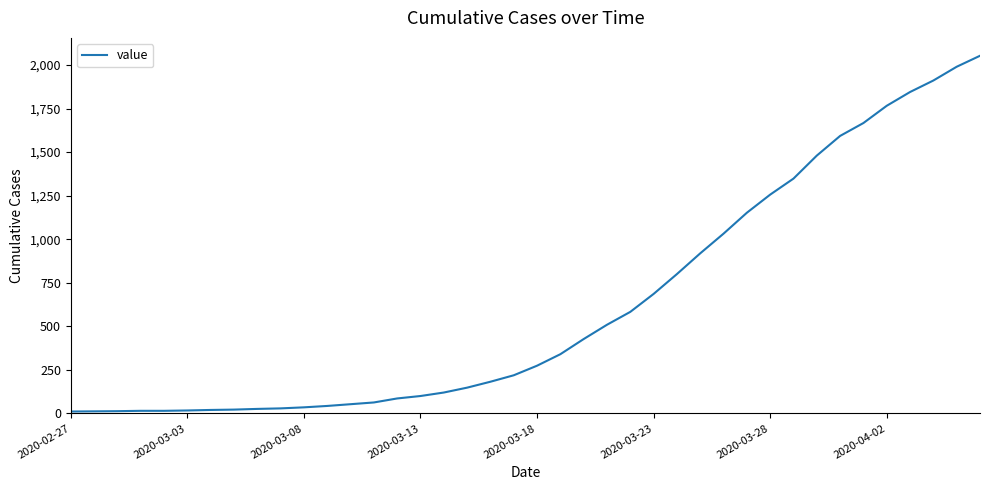

What is the difference between the maximum and minimum values?

2042